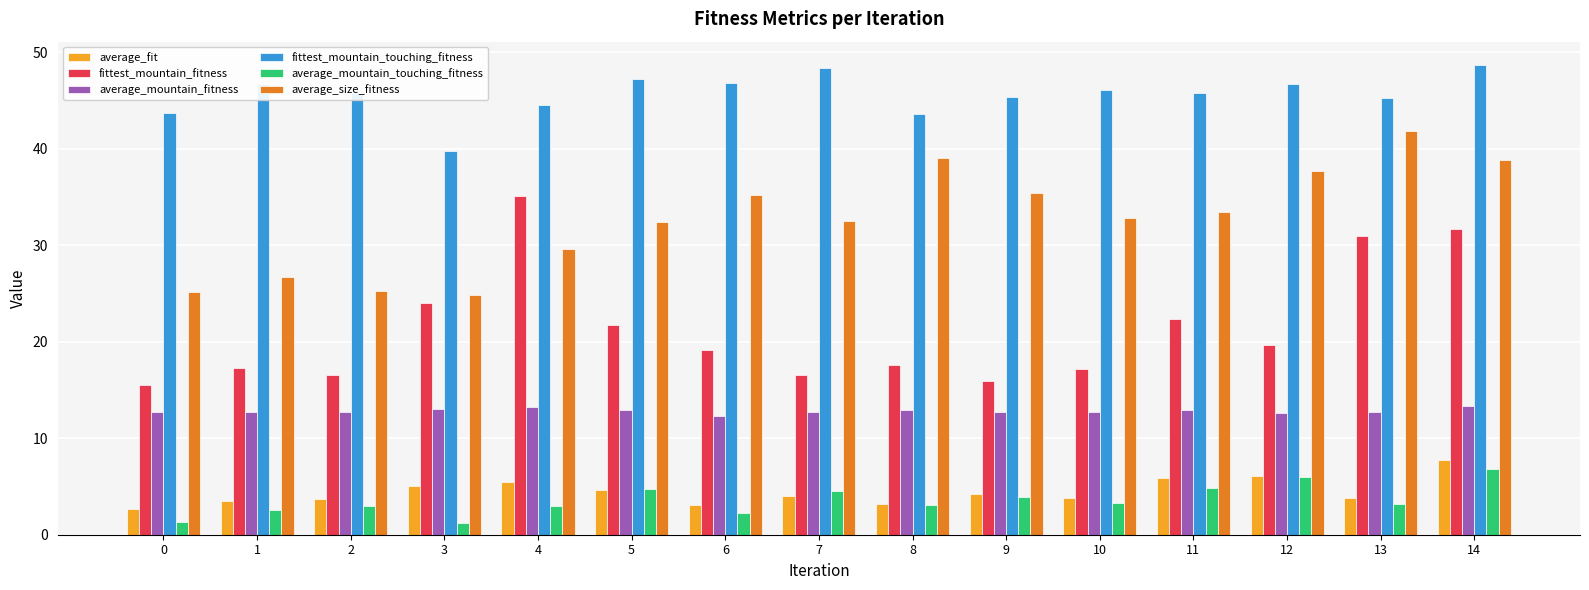

What is the value of the average_mountain_touching_fitness bar at the 11th from the left?

3.3